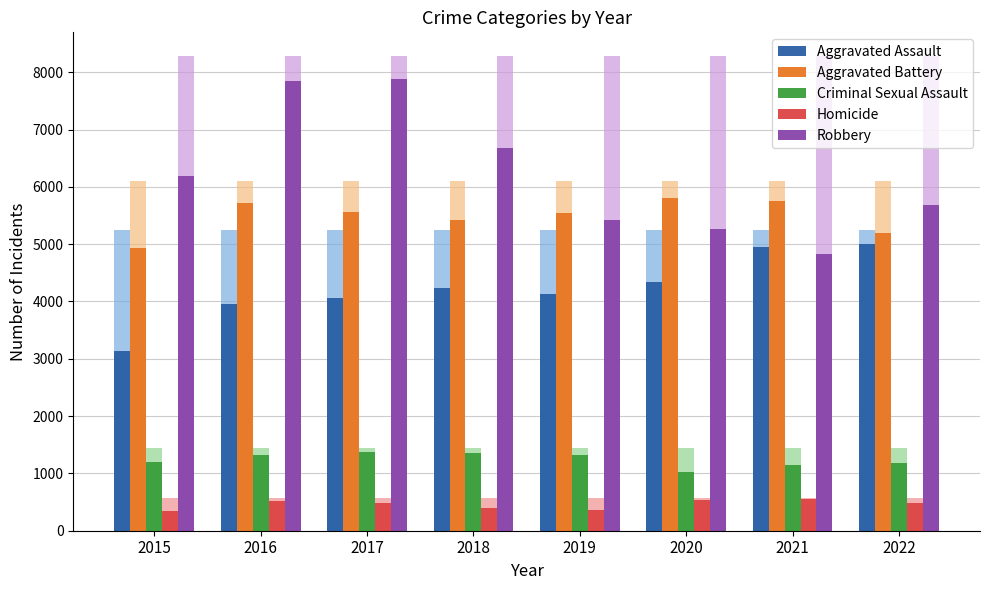

Where is Aggravated Battery nearest to the value 5372?

2018